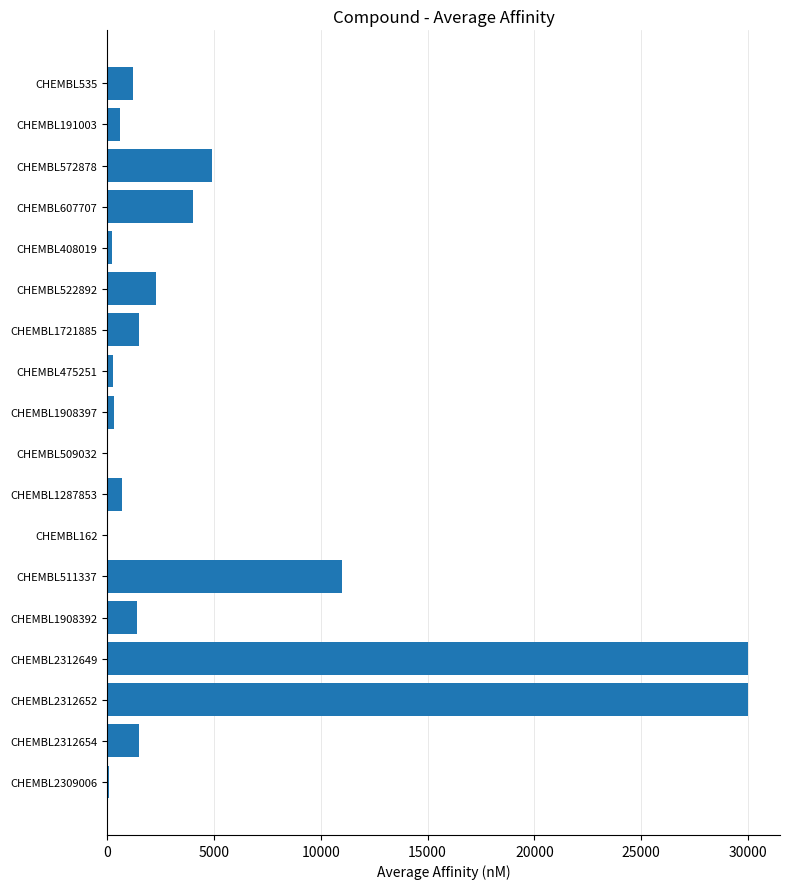

What is the sum of the values at CHEMBL1287853 and CHEMBL511337?

11700